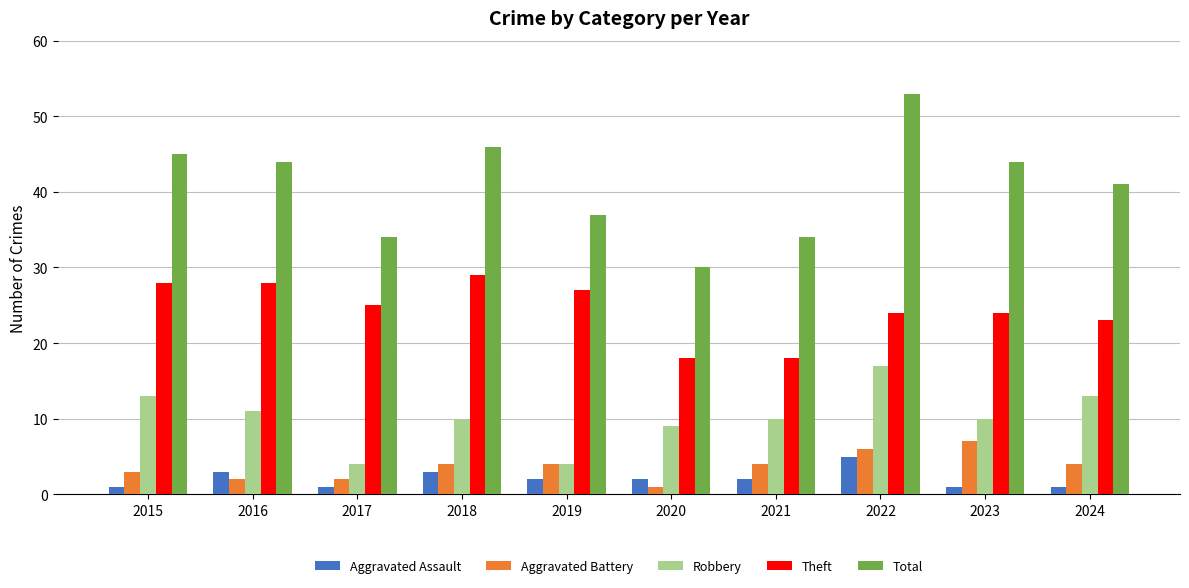

What is the smallest value displayed?

1